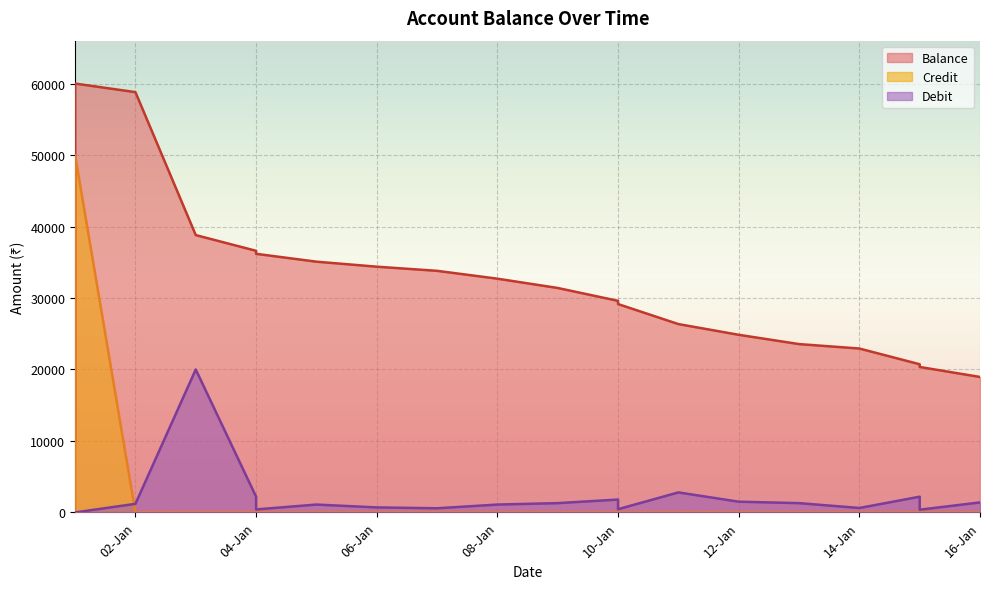

Rank the series at 04-Jan from lowest to highest value.

Credit, Debit, Balance